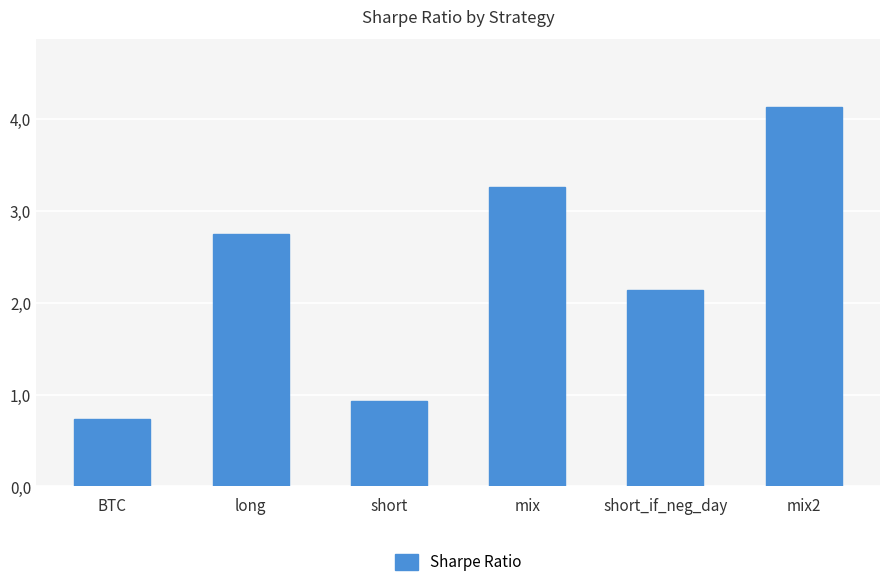

What is the label of the 1st bar from the right?

mix2